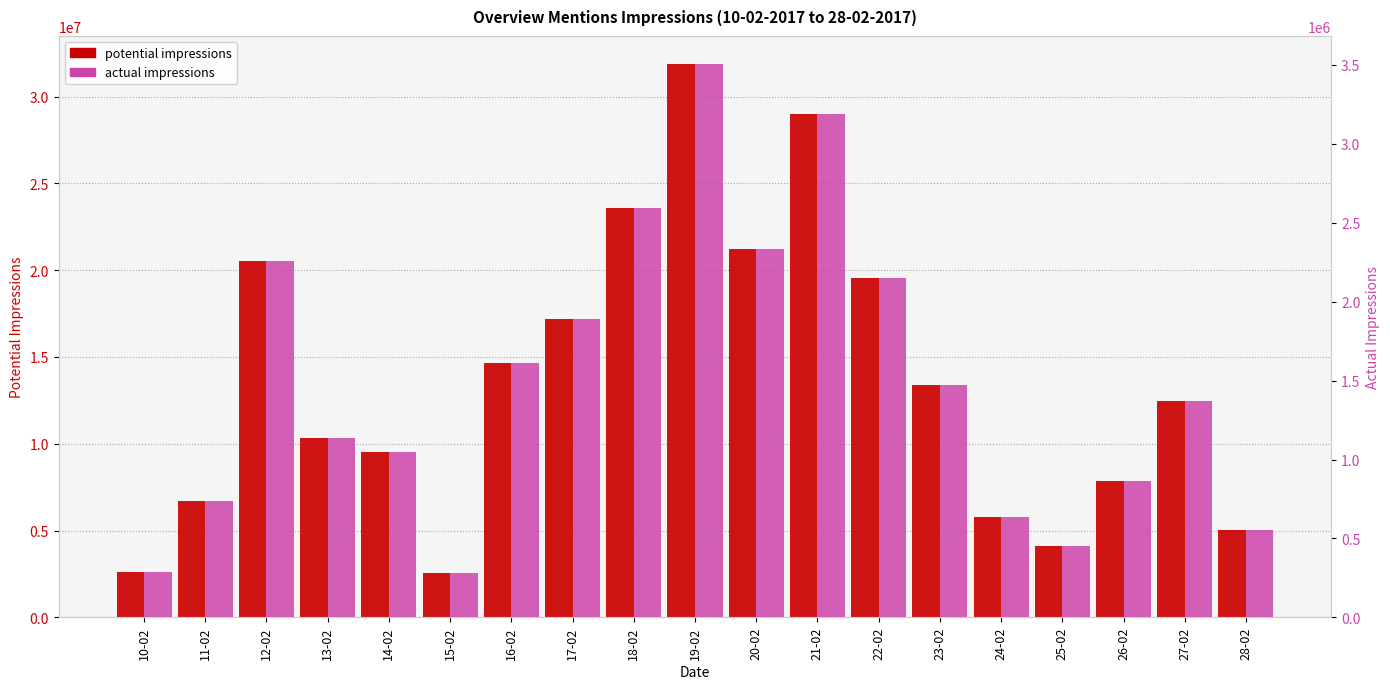

Which series has the largest total across all categories?

potential impressions